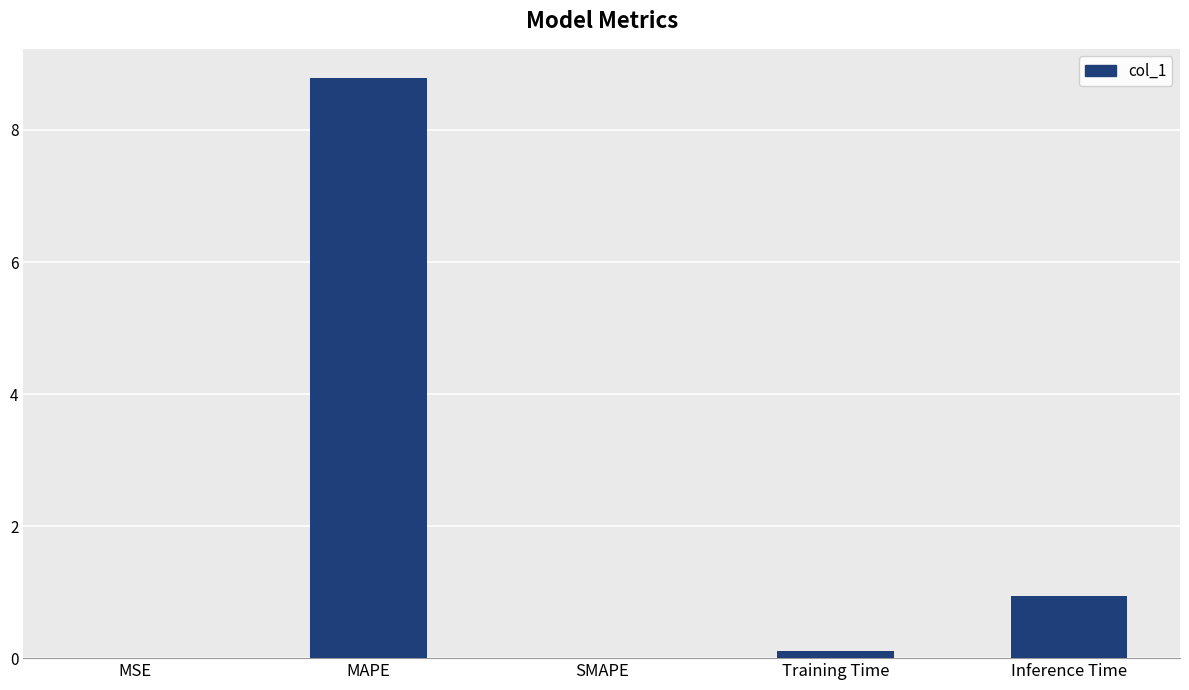

Are the bars horizontal?

No